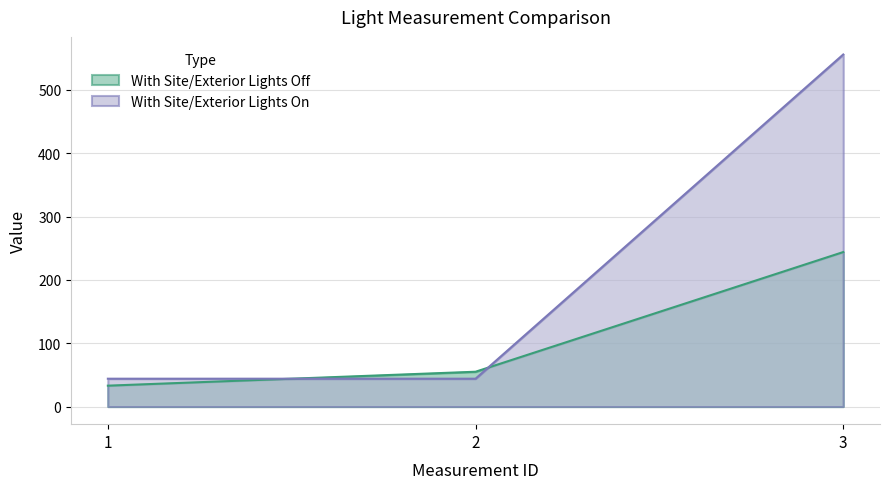

Which series has the largest total across all categories?

With Site/Exterior Lights On